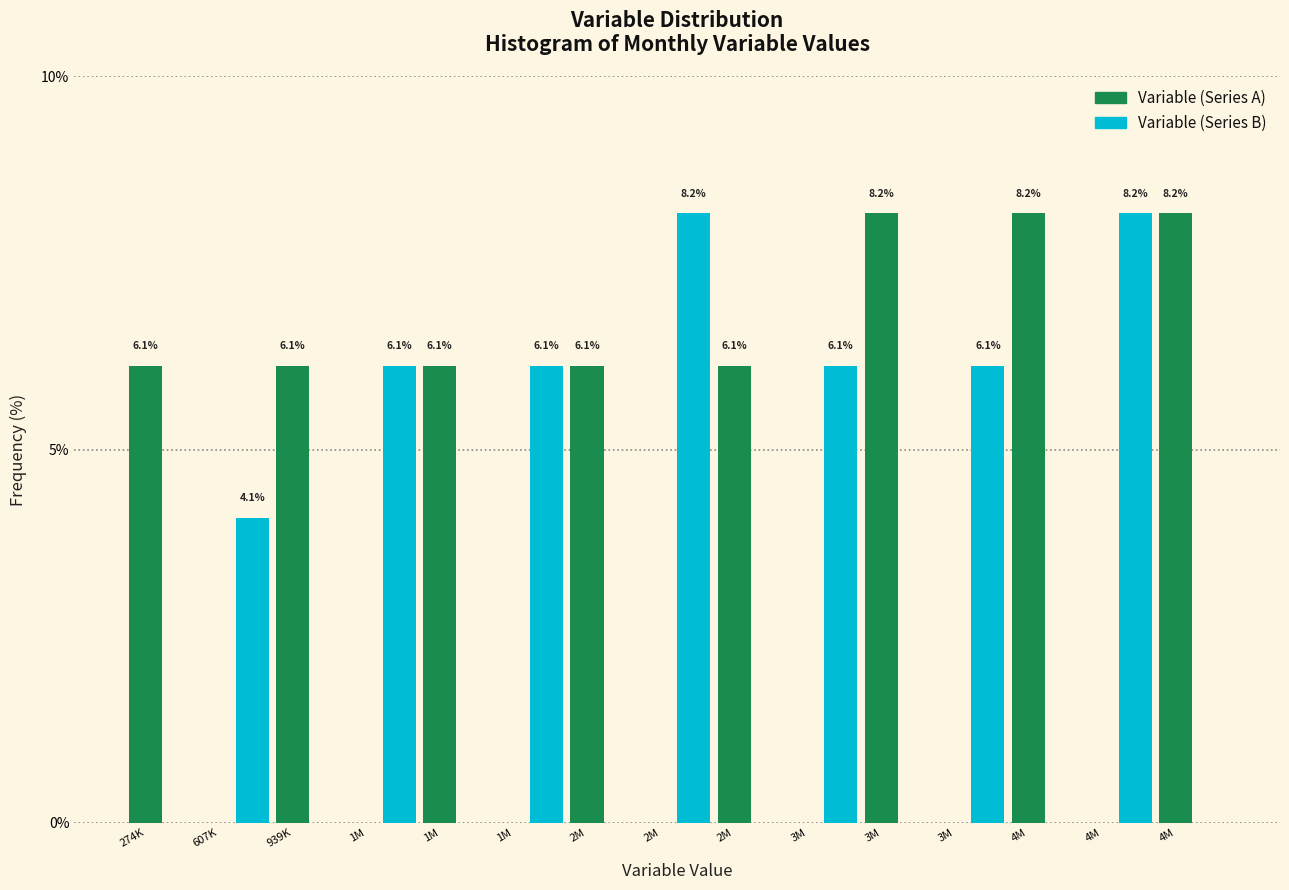

Does the chart contain stacked bars?

No